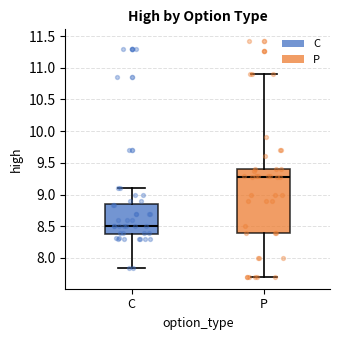

Reading left to right, transcribe this box plot: for each box, give where its median line is, the range the box spans, and where its two whiskers end, as read against the y-axis. The values are not printed on the chart, so give them approximately, as read against the axis.

C: median 8.50, box 8.40 to 8.85, whiskers 7.85 to 9.10
P: median 9.30, box 8.40 to 9.40, whiskers 7.70 to 10.90